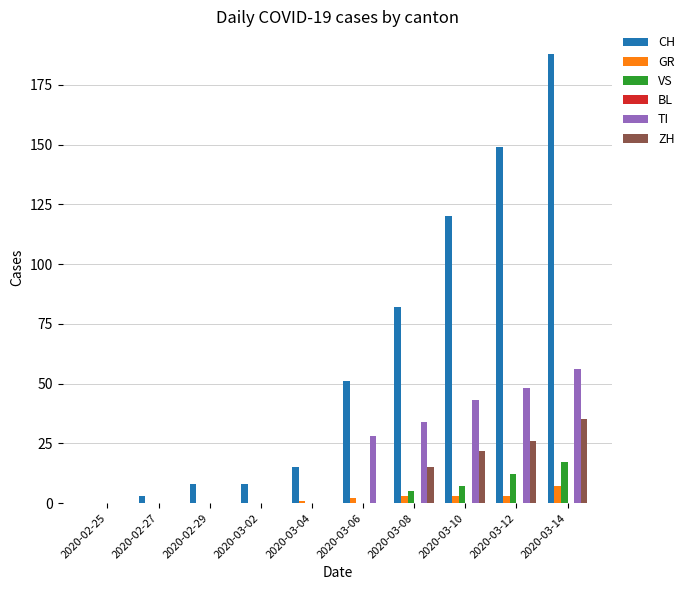

What is the sum of all CH values?

624